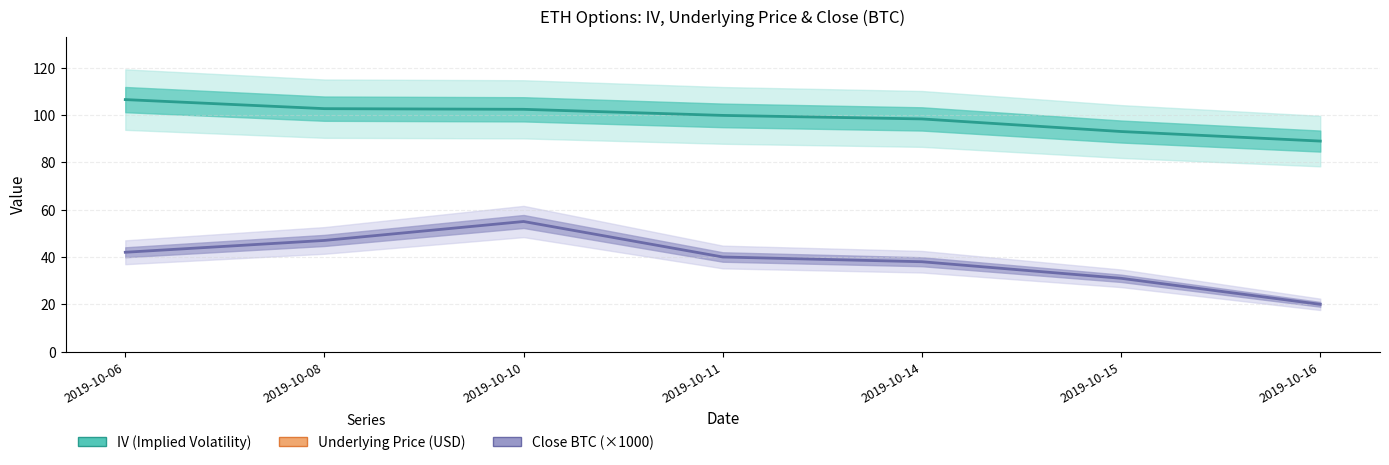

What is the difference between the maximum and minimum values in the IV (Implied Volatility) series?

17.5